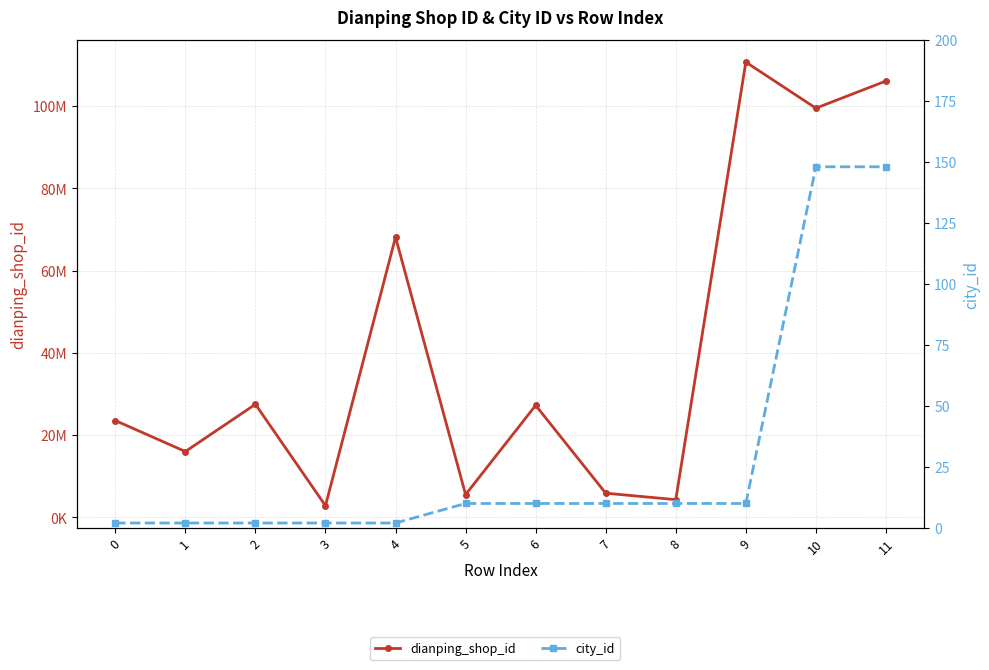

In dianping_shop_id, how many points are lower than both neighbors (excluding endpoints)?

5